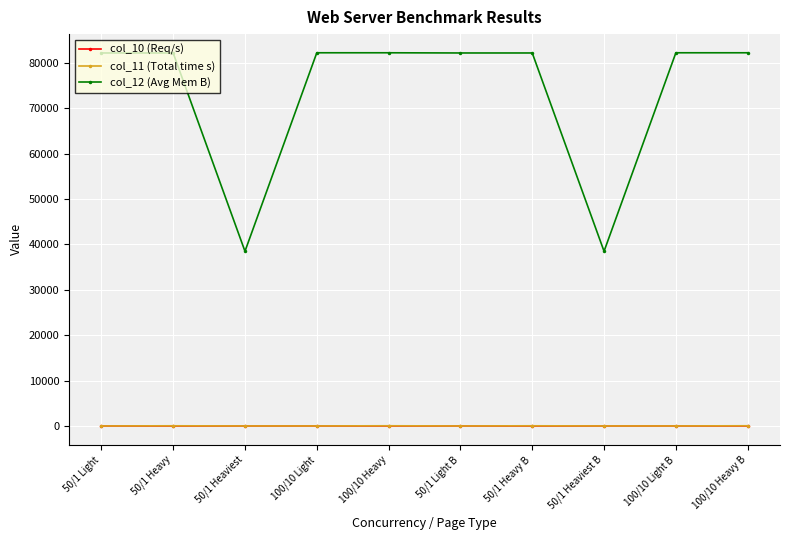

True or false: col_12 (Avg Mem B) and col_10 (Req/s) cross at least once.

False